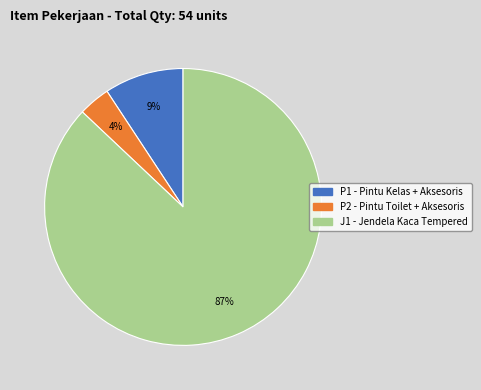

The J1 - Jendela Kaca Tempered slice represents 87% of the pie. True or false?

True